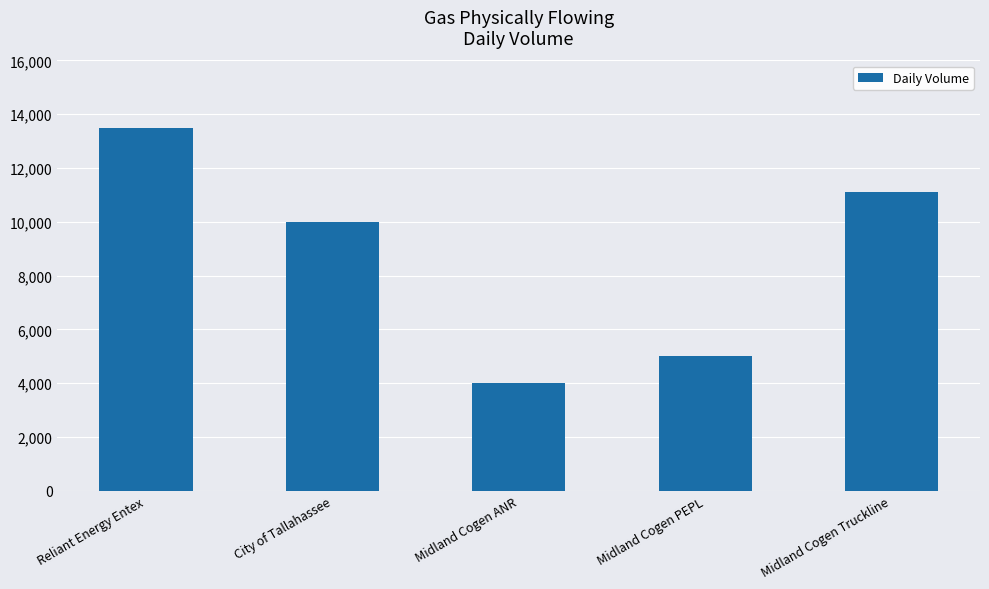

What is the ratio of the value at Midland Cogen PEPL to the value at Midland Cogen Truckline?

0.5